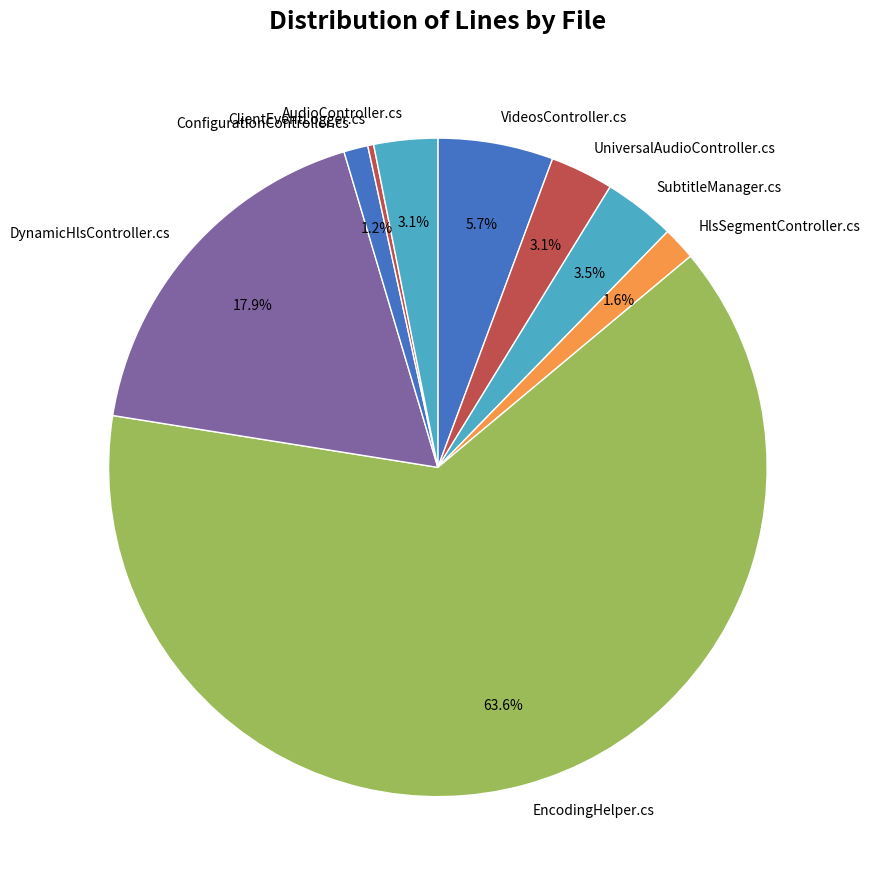

Count the number of slices in the pie.

9